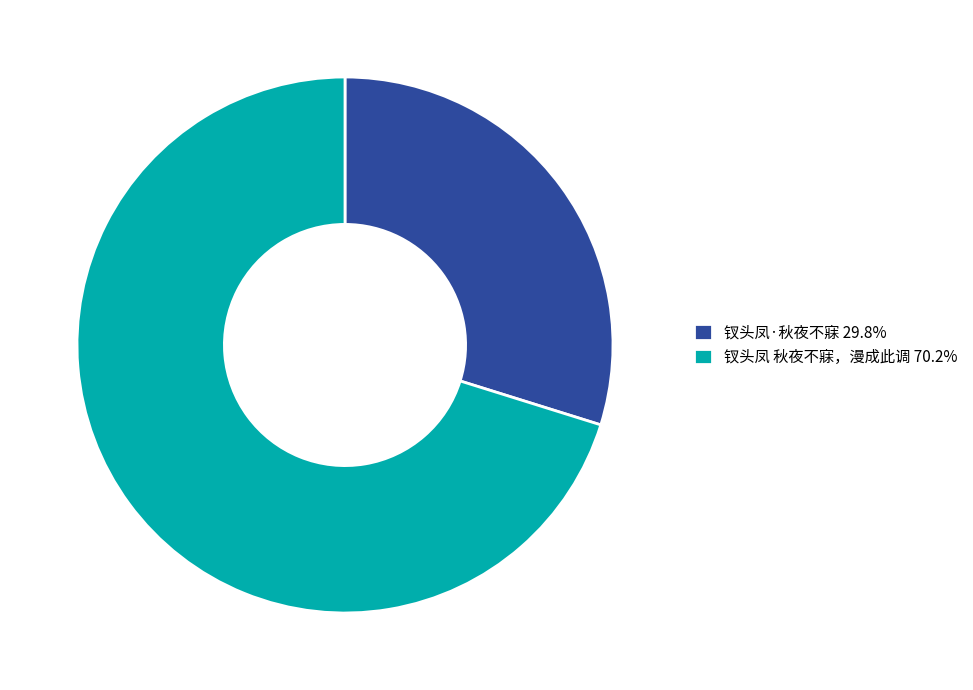

Combined, do 钗头凤 秋夜不寐，漫成此调 70.2% and 钗头凤·秋夜不寐 29.8% account for over 50%?

Yes